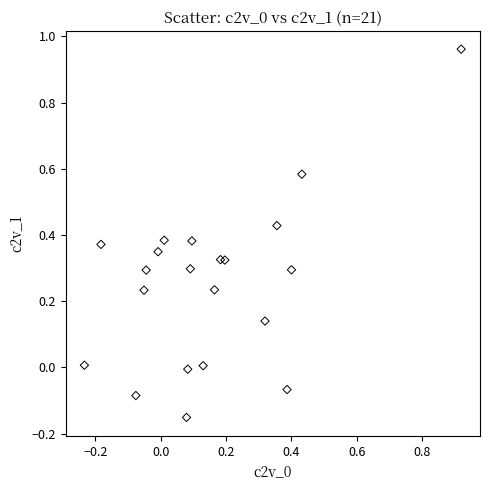

What is the range of Y values (max minus min)?

1.1